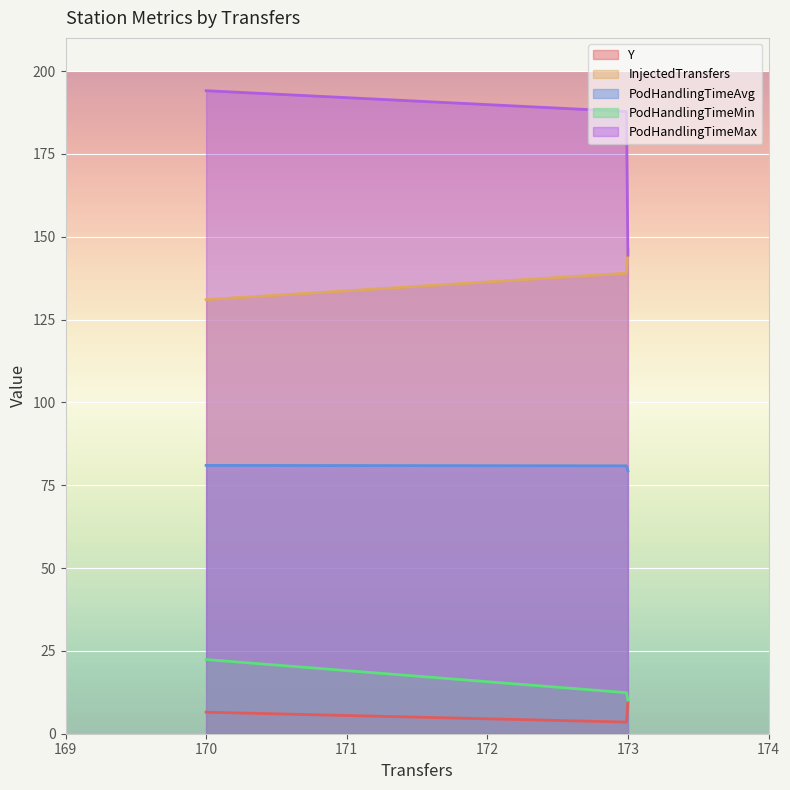

What is the sum of all PodHandlingTimeAvg values?

24273.2